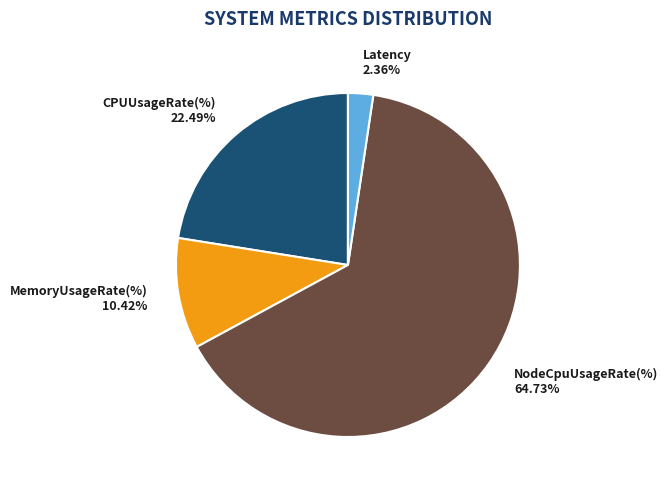

How many slices are in this pie chart?

4